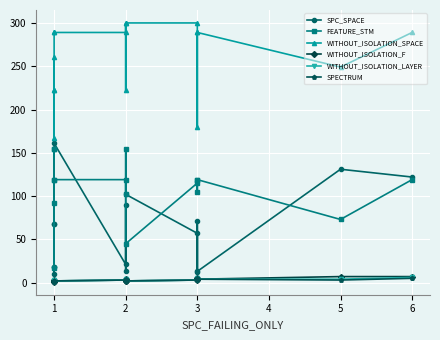

What is the difference between the second highest and second lowest values in the SPECTRUM series?

3